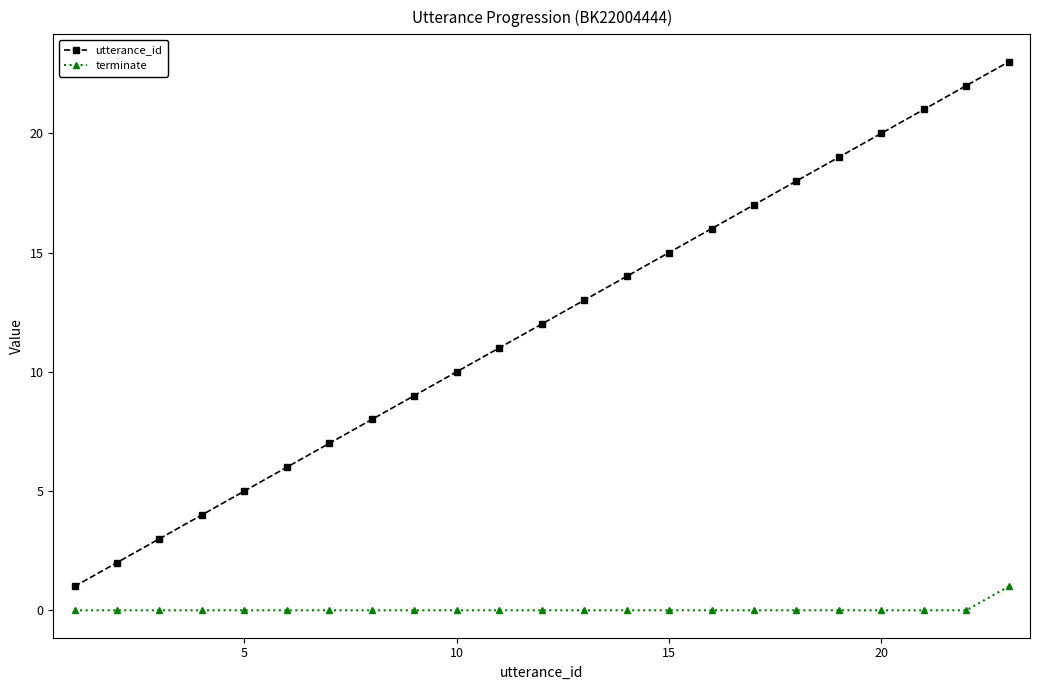

Which series has the largest total across all categories?

utterance_id